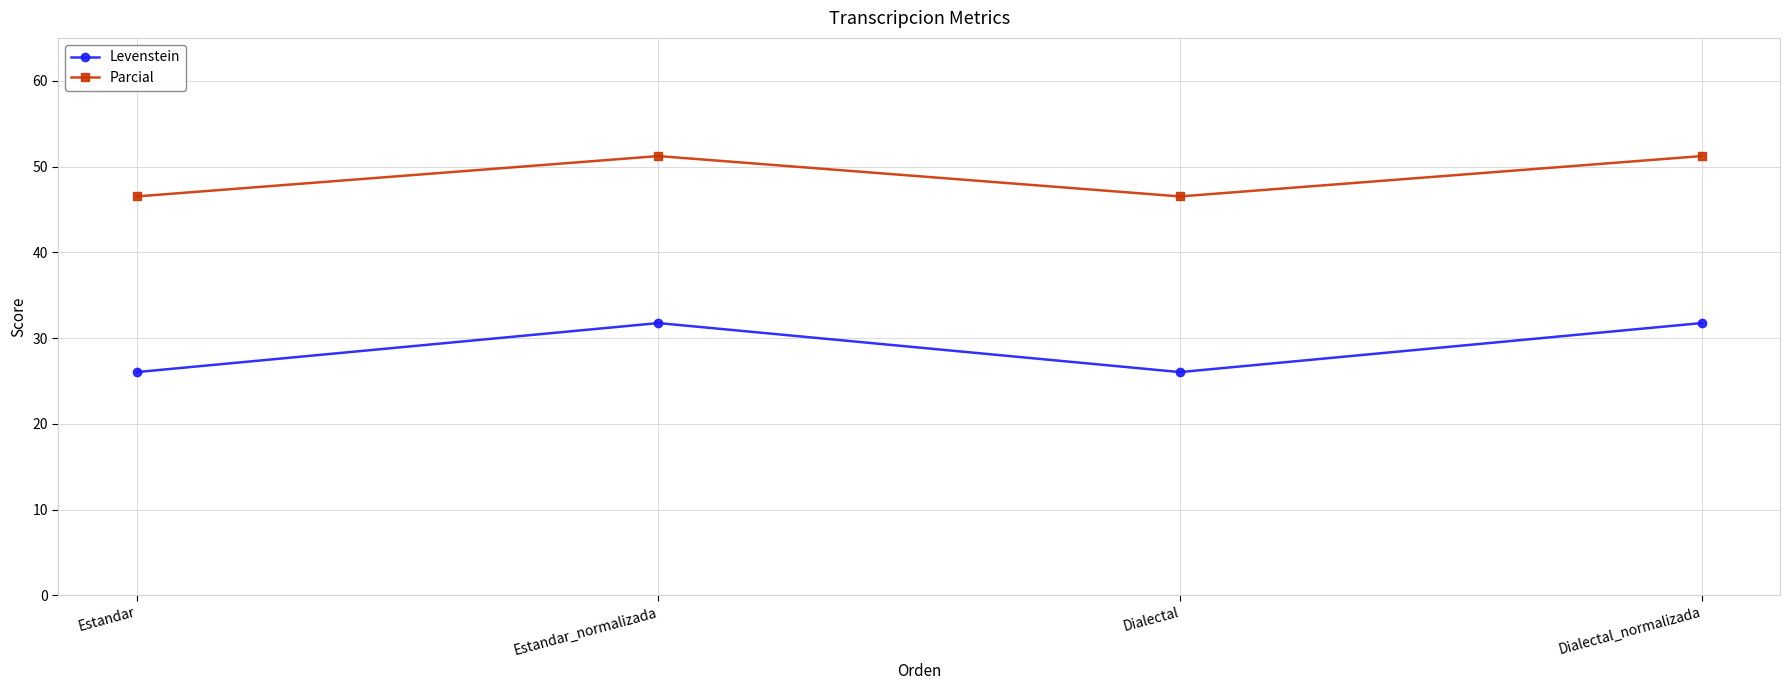

What value does the Levenstein series have at Estandar?

26.0